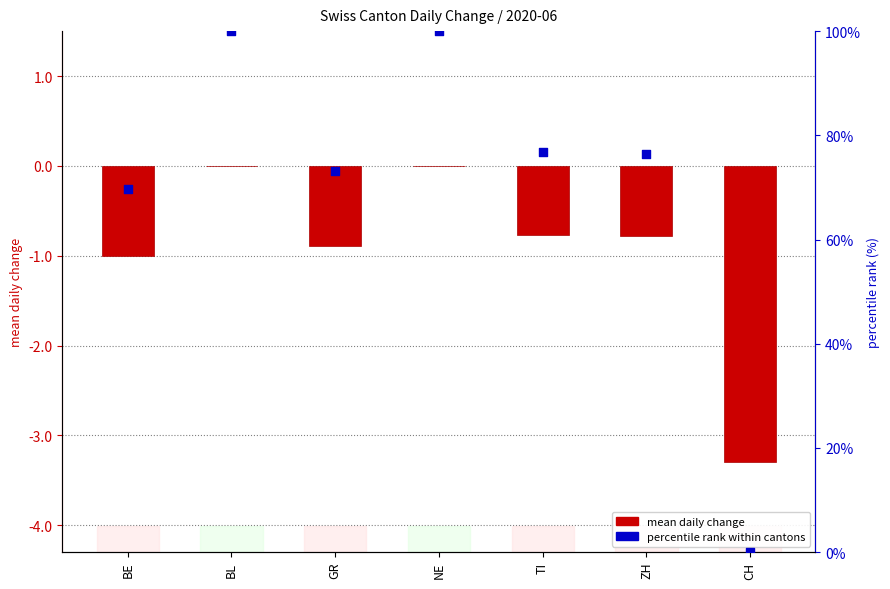

Which series has the largest Y range (max minus min)?

percentile rank within cantons